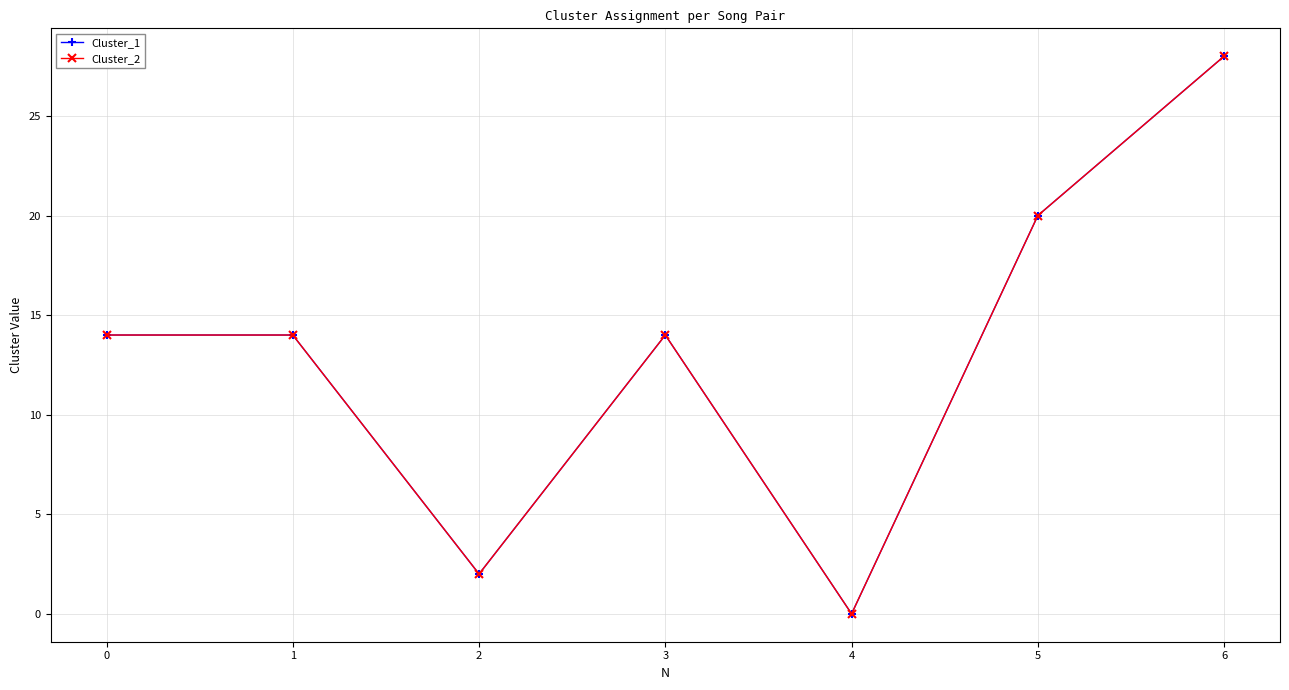

Which series has the largest total across all categories?

Cluster_1